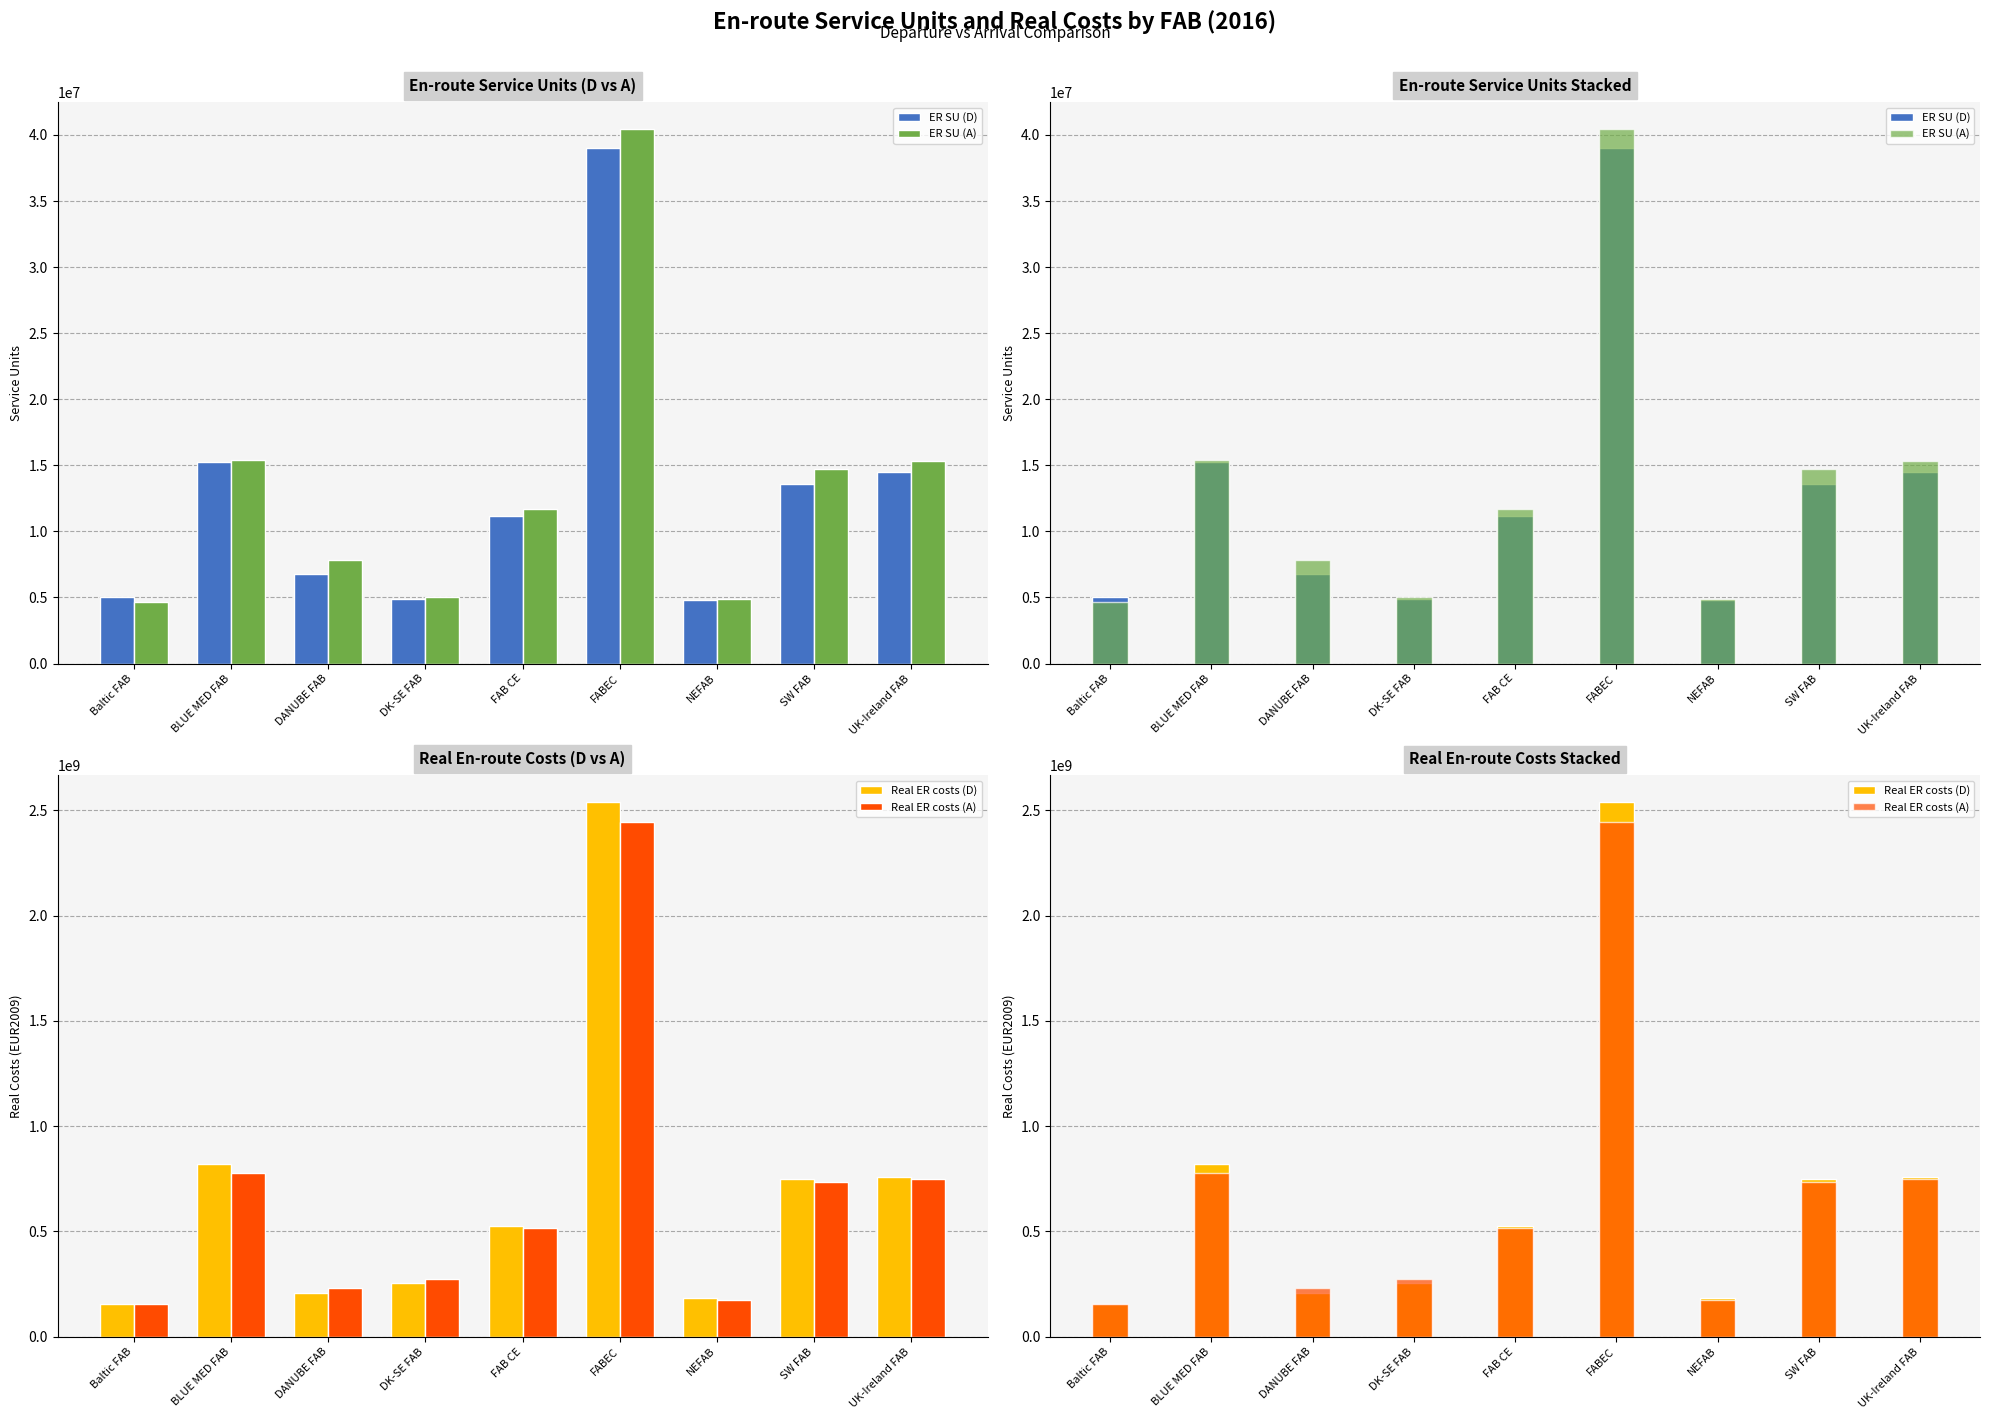

How many data points in ER SU (A) are above 11705115?

4